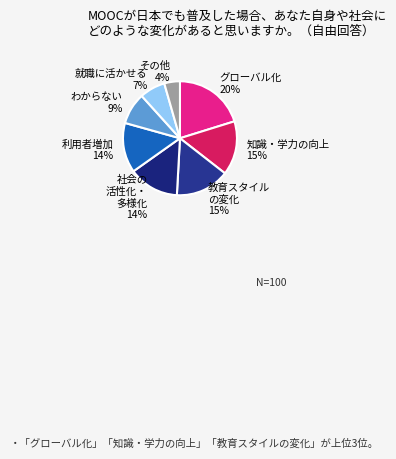

Combined, do 知識・学力の向上 and グローバル化 account for over 50%?

No